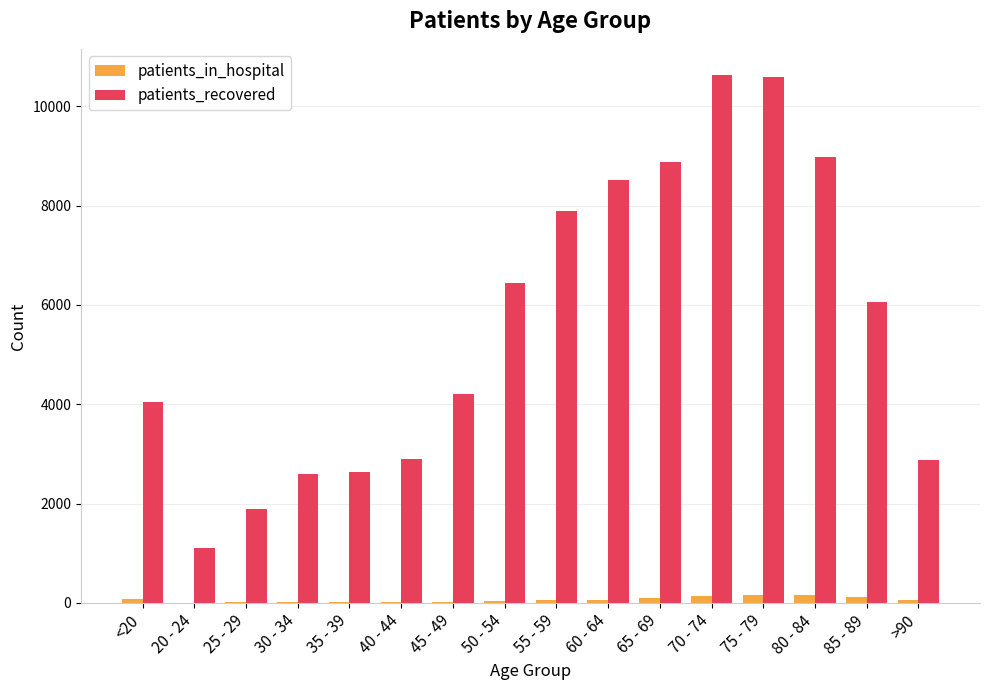

Is it true that patients_in_hospital equals 14 at 45 - 49?

True